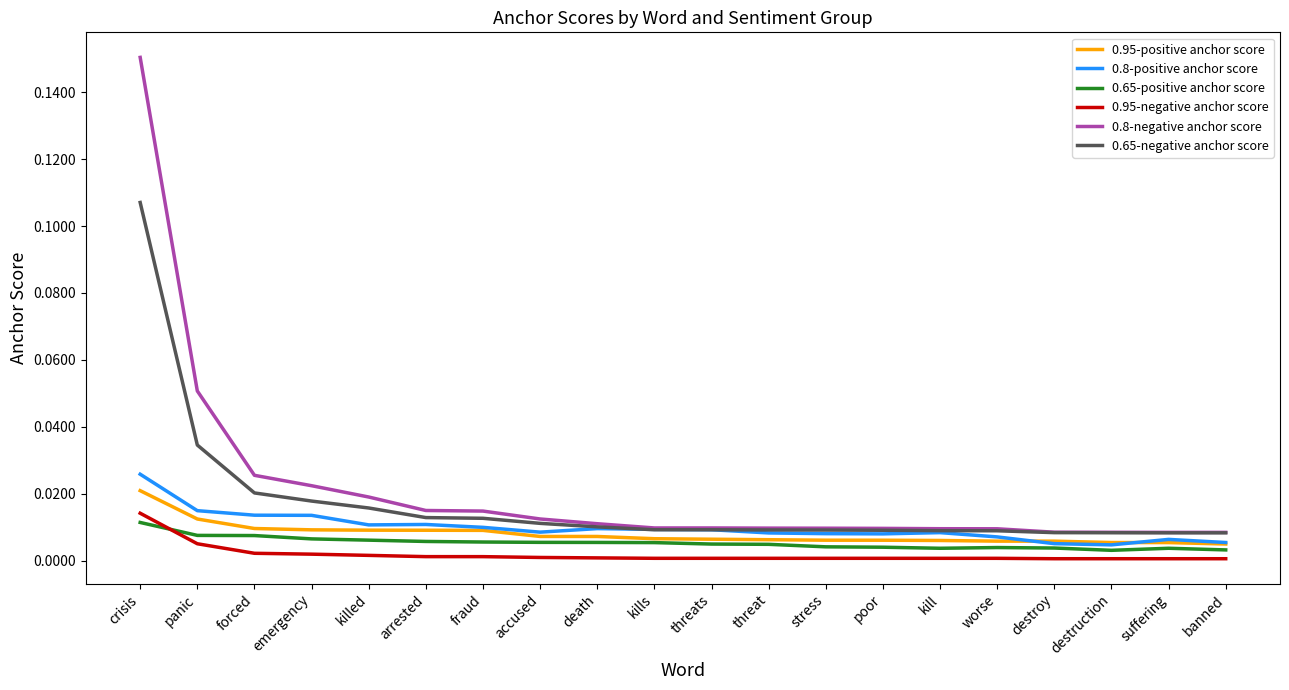

True or false: 0.8-positive anchor score and 0.95-negative anchor score cross at least once.

False